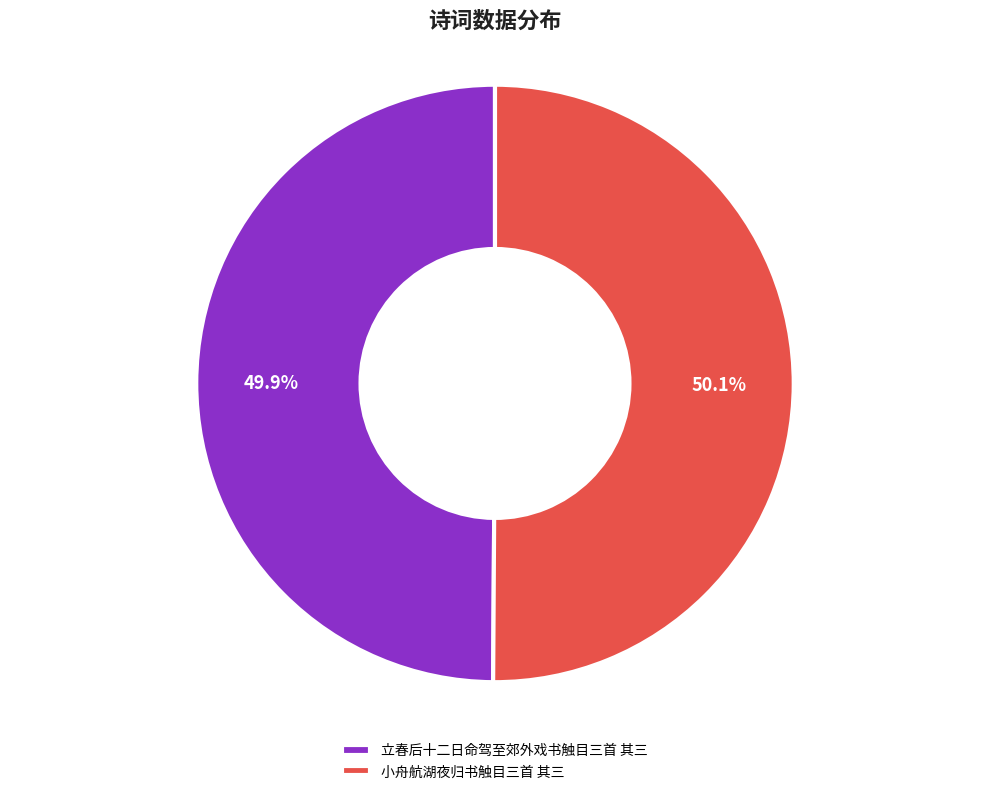

To the nearest percent, what is the combined percentage of 小舟航湖夜归书触目三首 其三 and 立春后十二日命驾至郊外戏书触目三首 其三?

100%